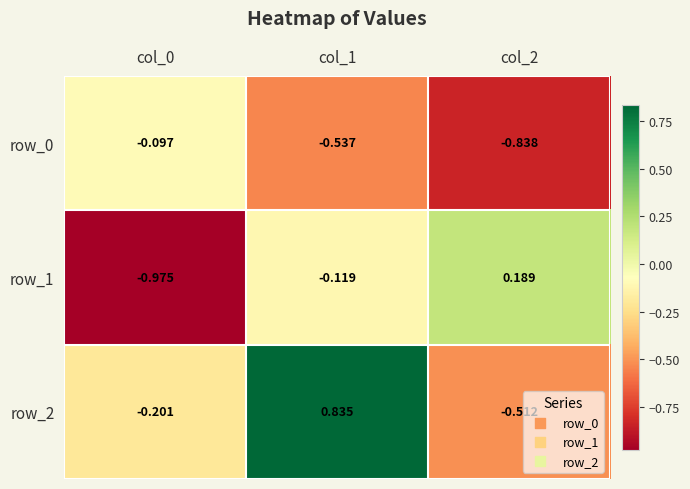

What is the difference between the maximum and minimum values in the row_0 series?

0.7